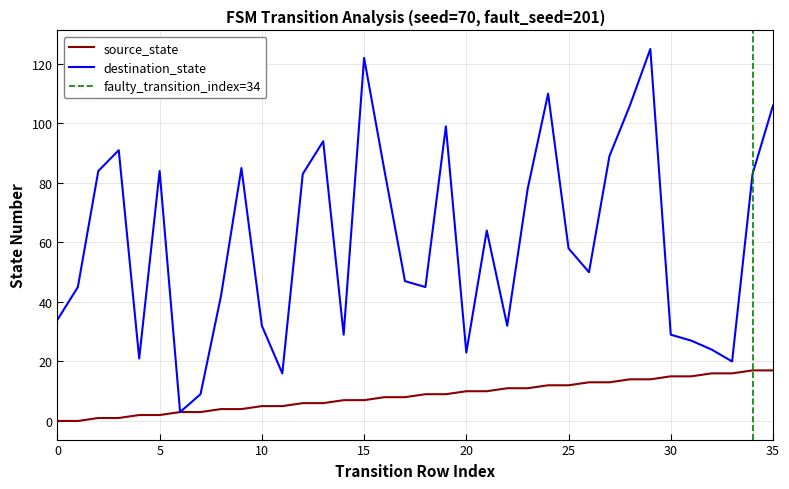

What is the highest value of the source_state series?

17